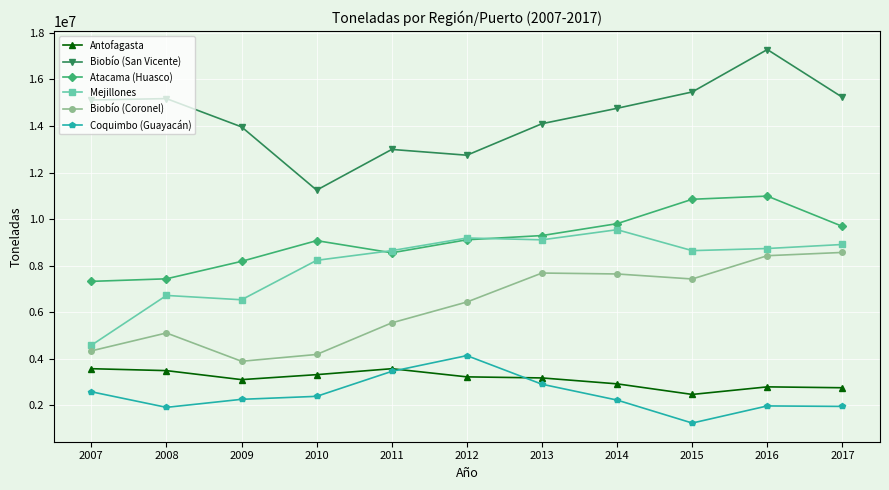

Which series has the widest spread of values?

Biobío (San Vicente)